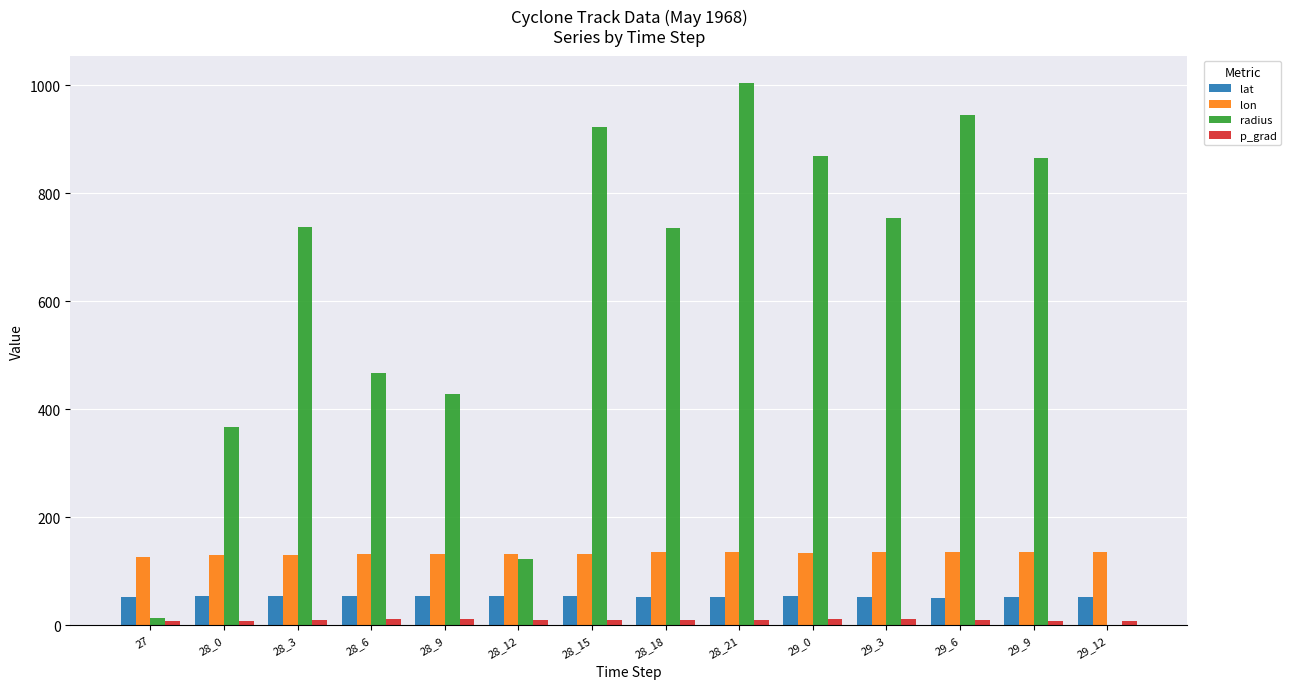

The value of lon at 28_12 is 214.8. True or false?

False